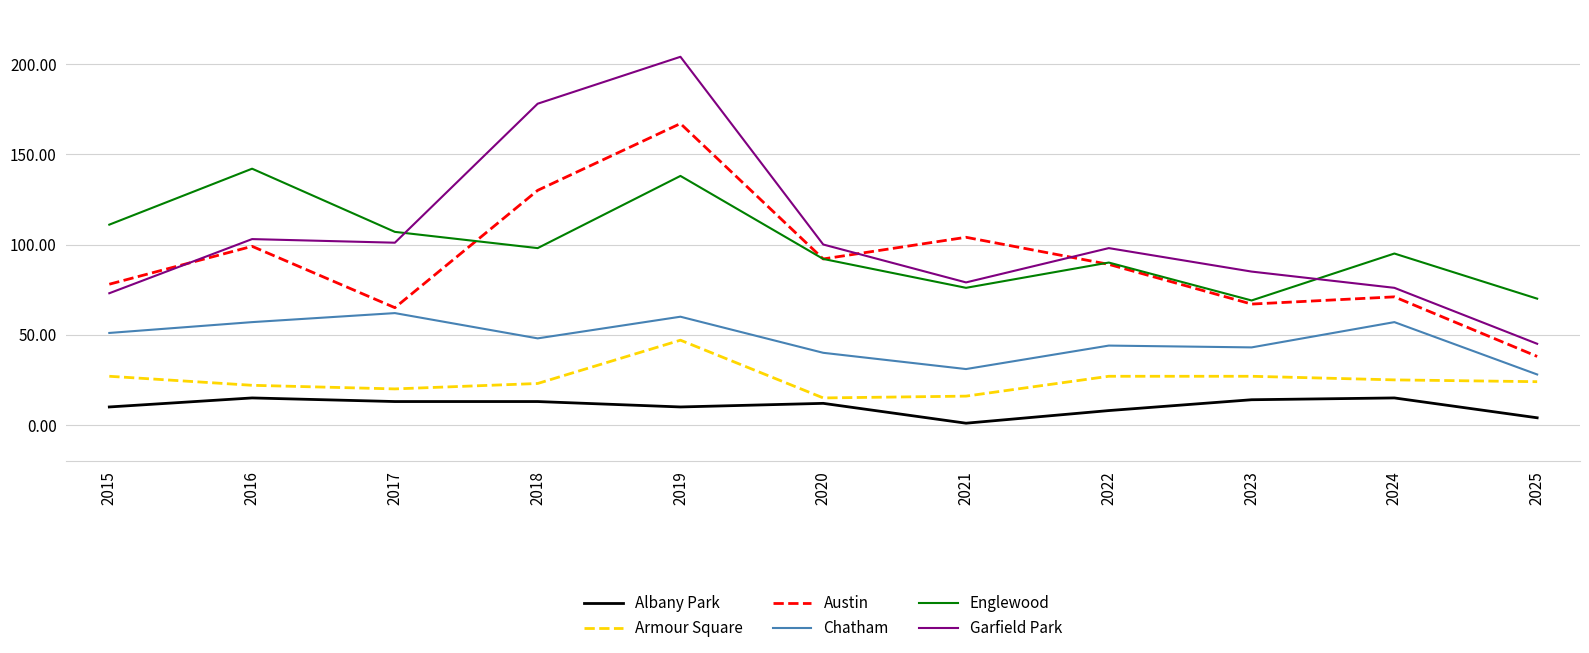

What is the greatest value displayed?

204